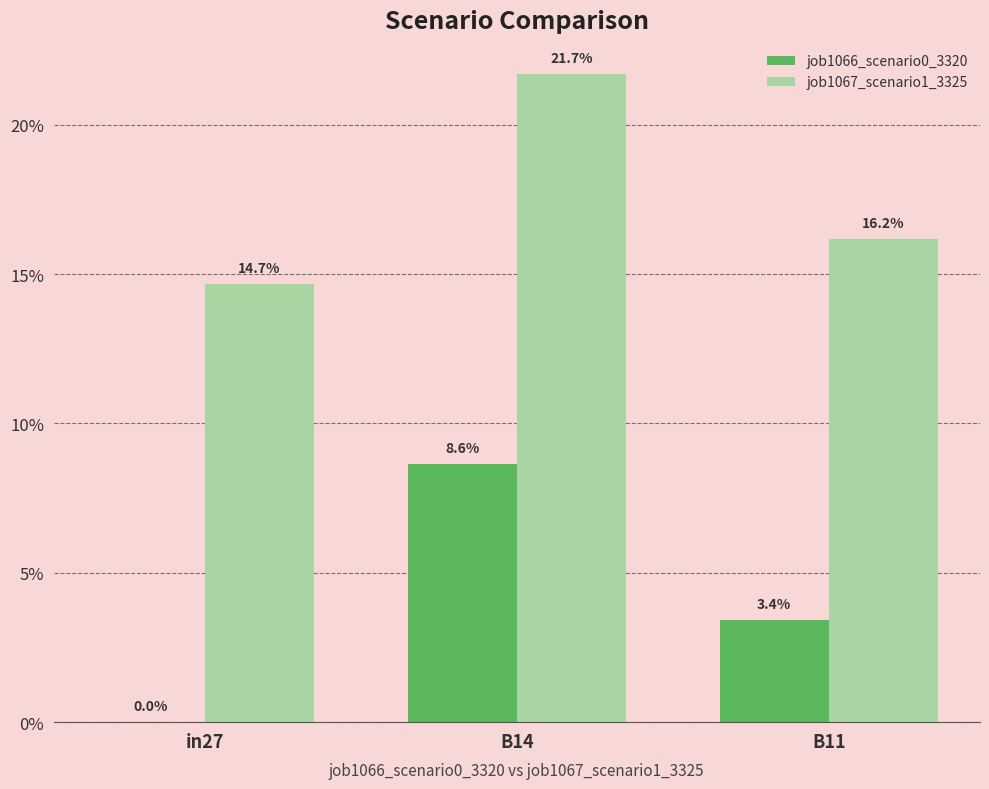

Rank the series by their average value, from highest to lowest.

job1067_scenario1_3325, job1066_scenario0_3320